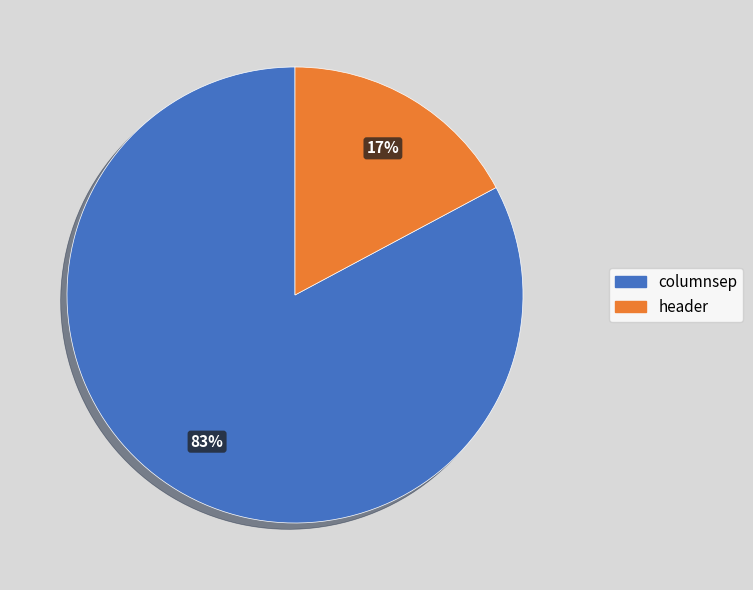

Count the number of slices in the pie.

2